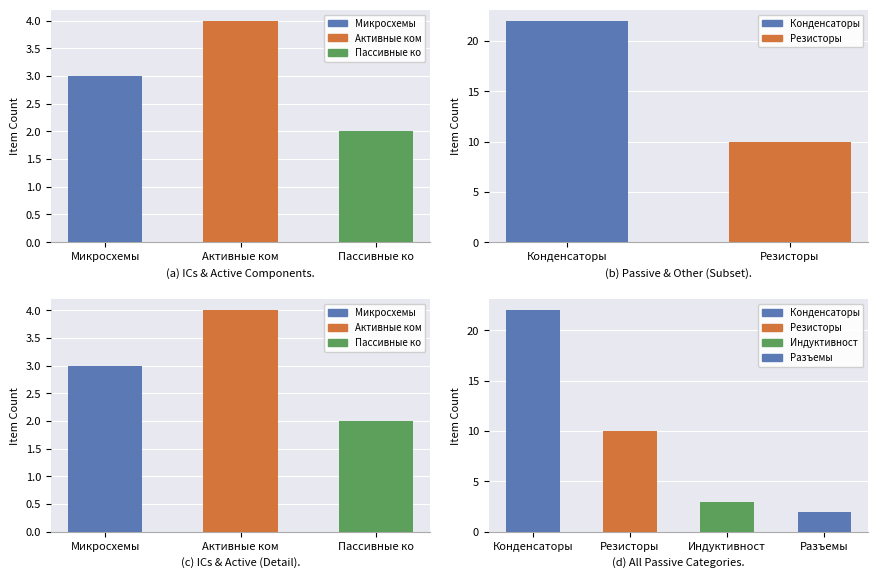

Reading left to right, what are all the values shown in this chart?

ICs: Микросхемы=3	Активные компоненты=0	Пассивные компоненты=0	Конденсаторы=0	Резисторы=0	Индуктивности=0	Разъемы=0
Active: Микросхемы=0	Активные компоненты=4	Пассивные компоненты=0	Конденсаторы=0	Резисторы=0	Индуктивности=0	Разъемы=0
Passive: Микросхемы=0	Активные компоненты=0	Пассивные компоненты=2	Конденсаторы=22	Резисторы=10	Индуктивности=3	Разъемы=2